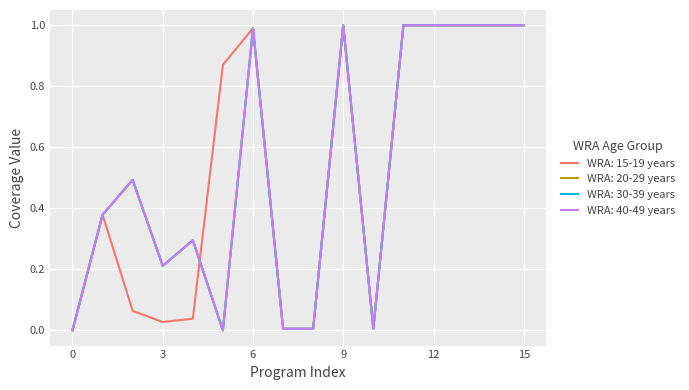

At which label does WRA: 20-29 years reach its peak?

9